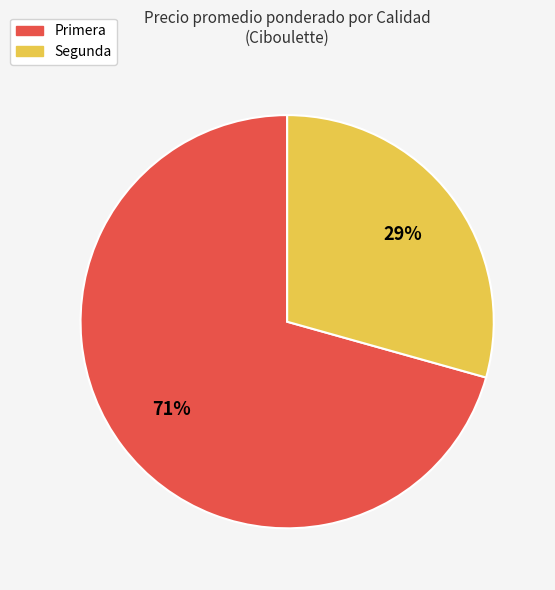

What percentage is the Primera slice, to the nearest percent?

71%